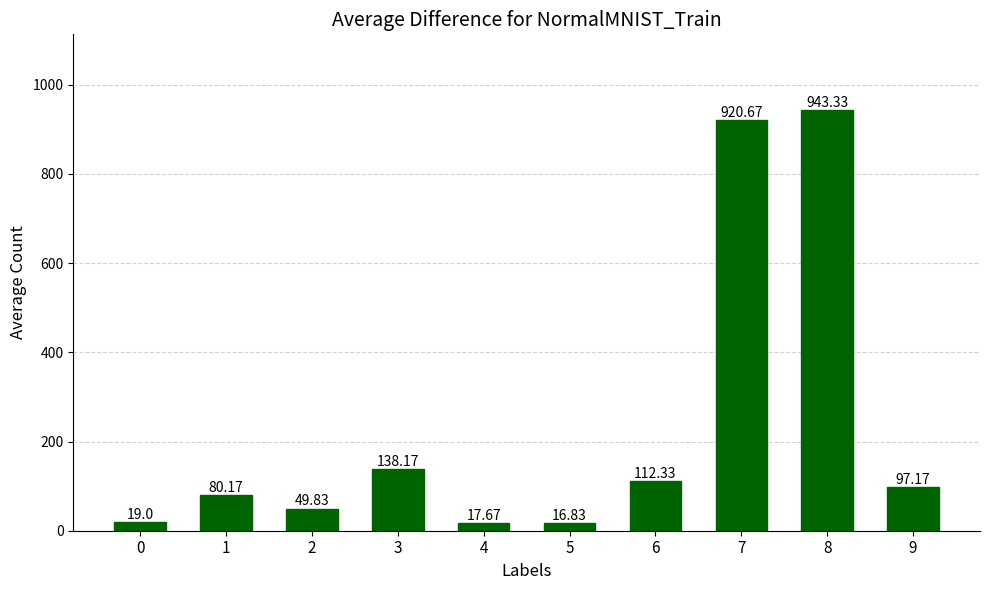

Approximately how many times larger is the value at 7 compared to 3?

6.7